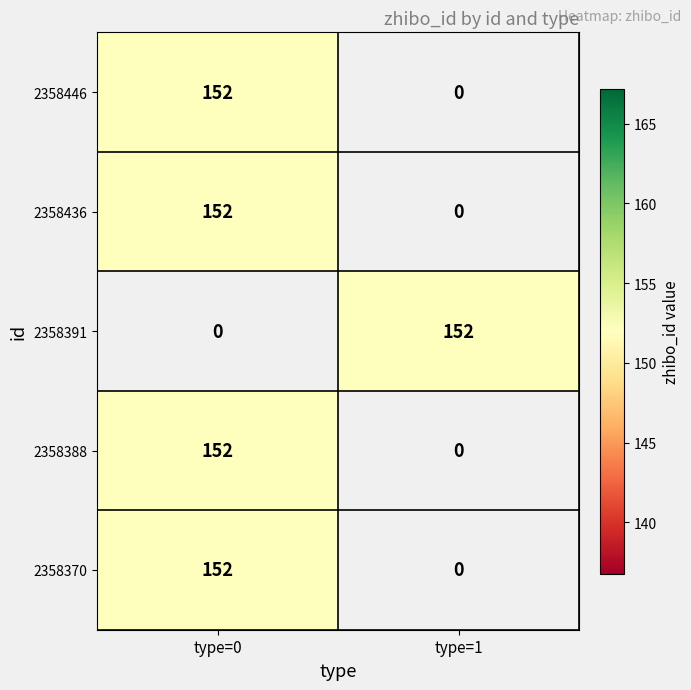

Is it true that 2358370 equals 235 at type=0?

False